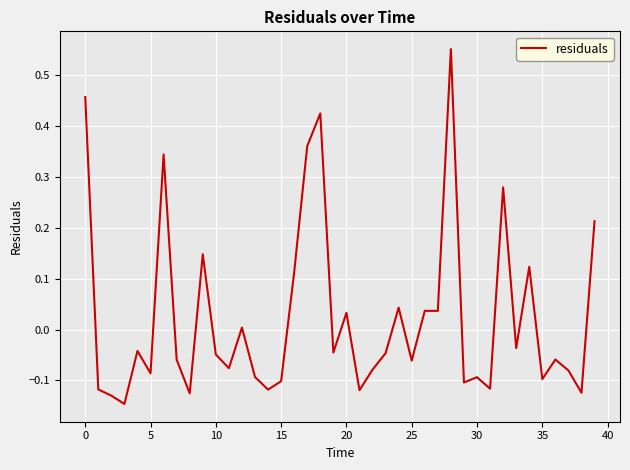

What is the difference between the maximum and minimum values?

0.7